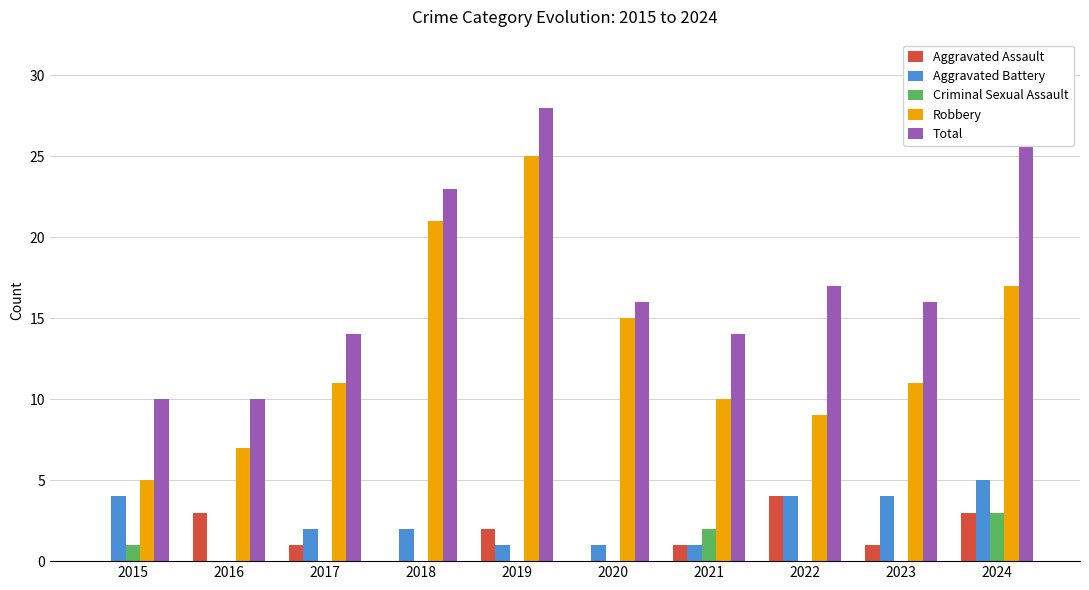

Is it true that Aggravated Battery equals 2 at 2021?

False